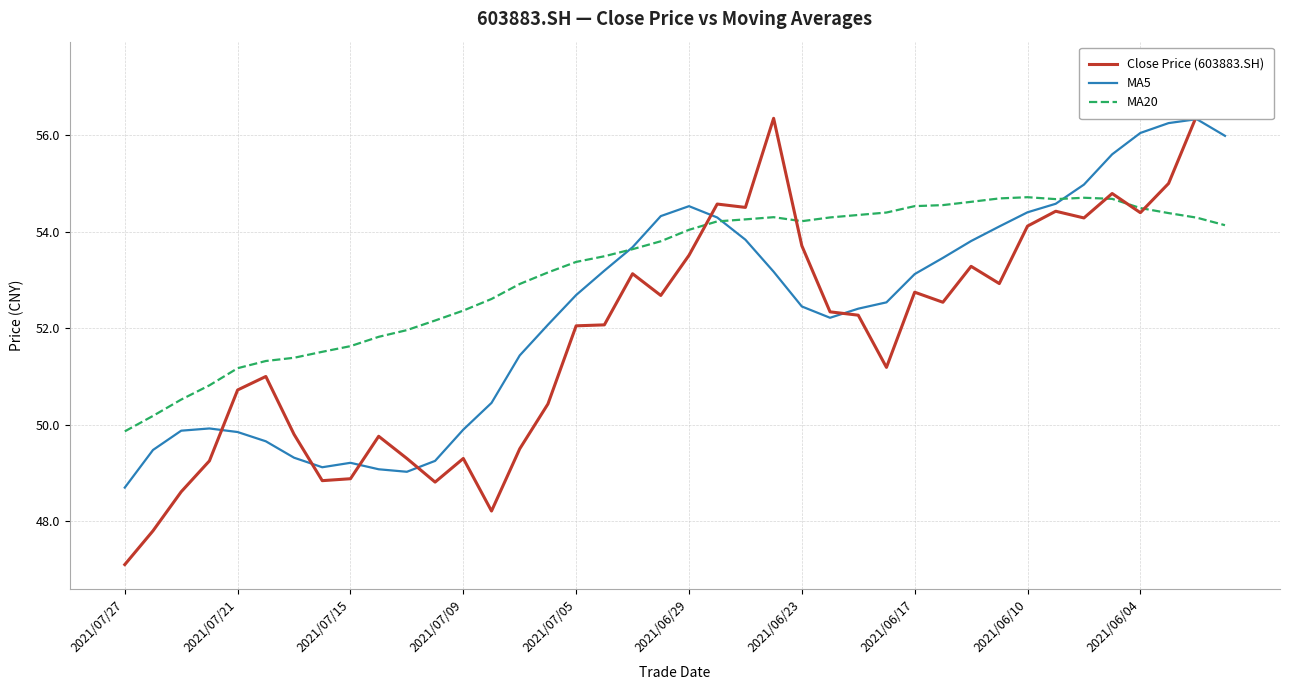

What is the minimum value for MA20?

49.9